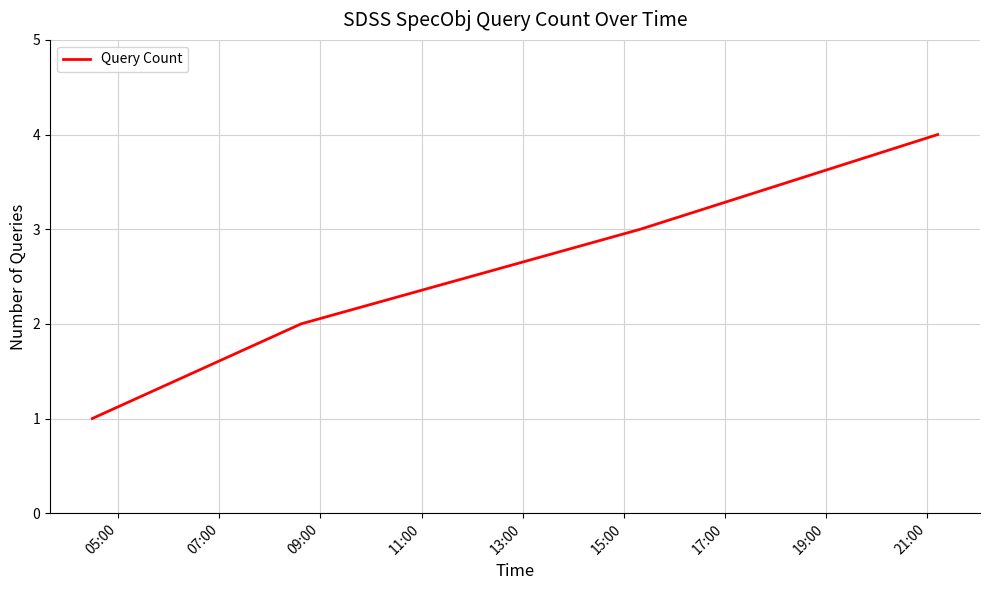

What is the difference between the second highest and minimum values?

2